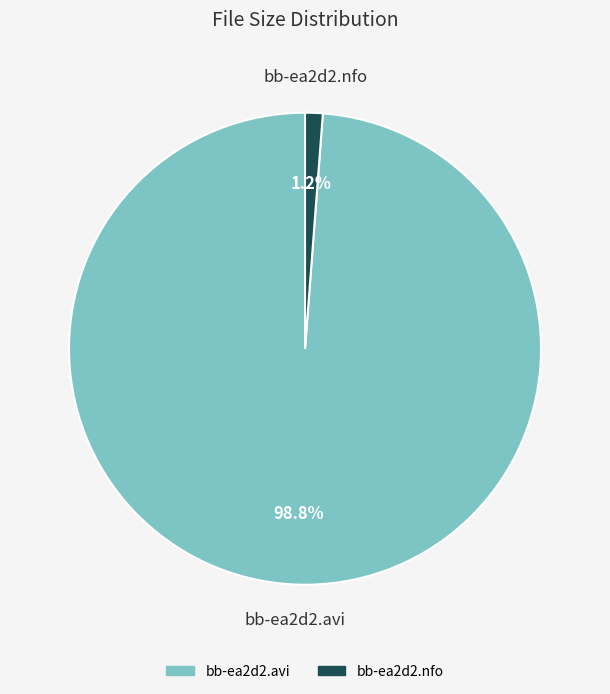

Is there a majority slice in this chart?

Yes